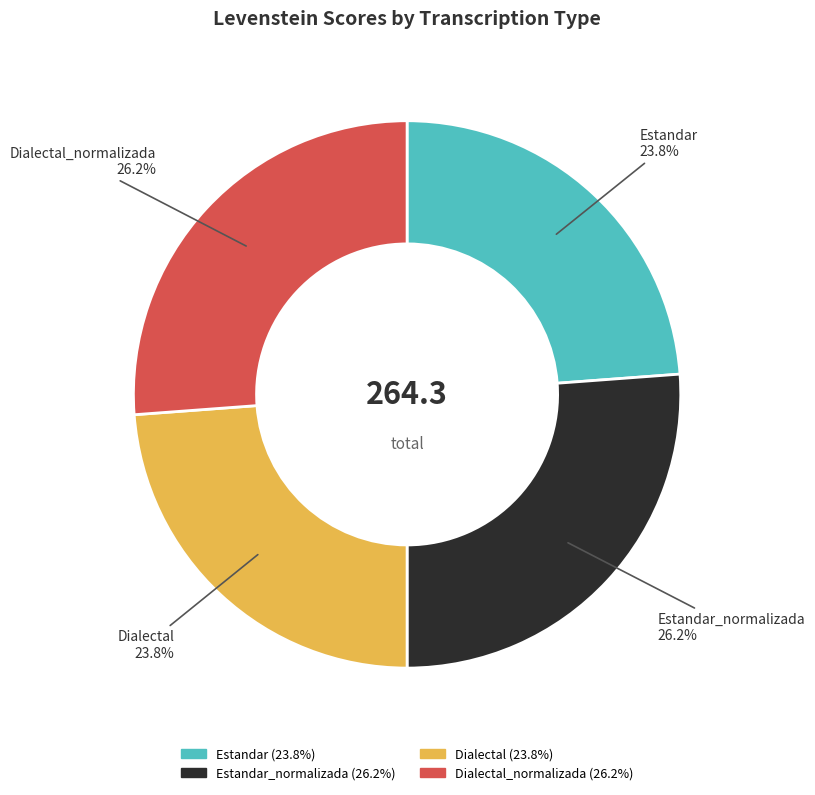

How many slices are in this pie chart?

4